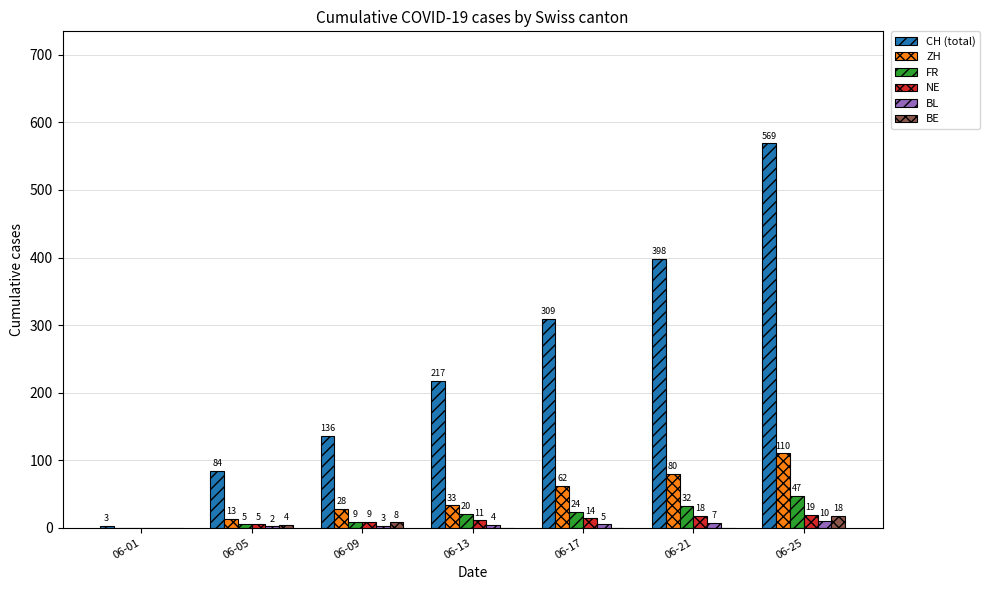

The BL series shows 5 at 06-17. True or false?

True